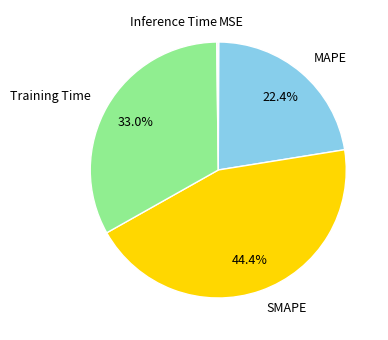

What percentage is NOT represented by Training Time?

67.0%